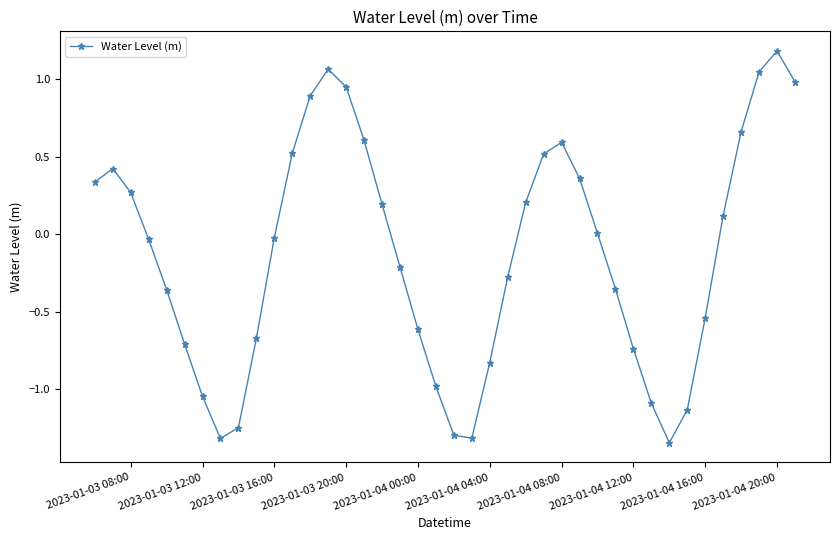

What is the difference between the second highest and second lowest values?

2.4